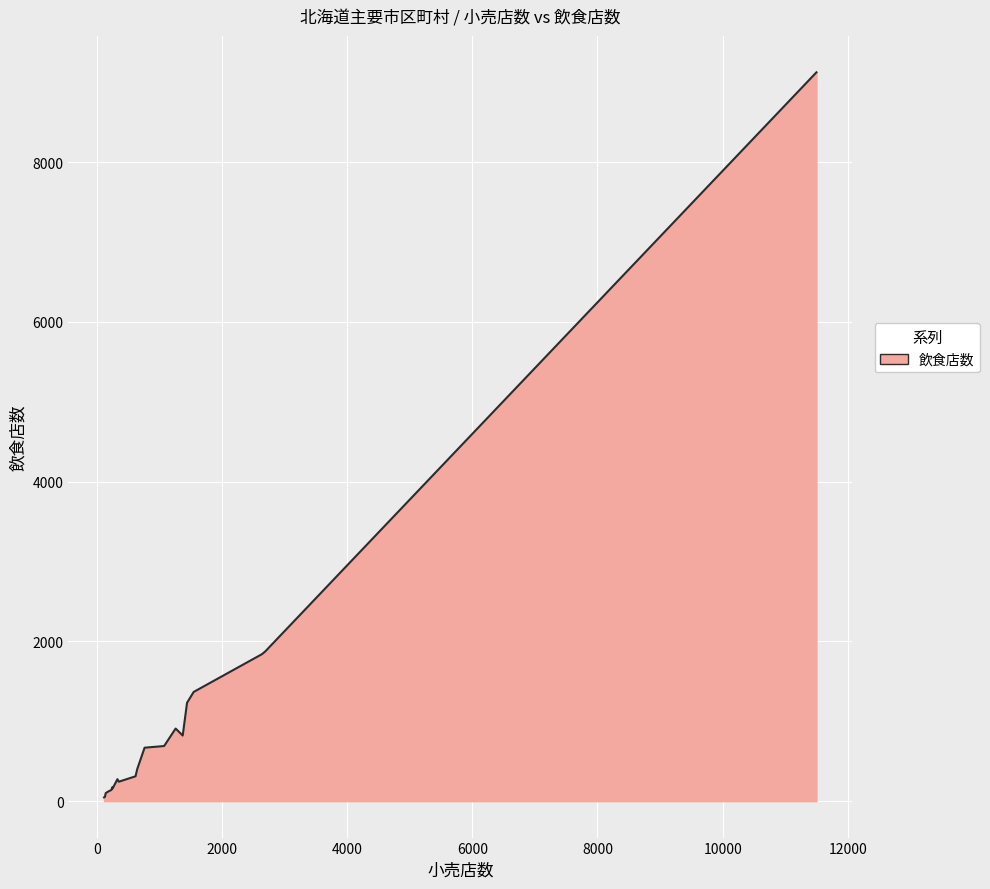

What is the difference between the maximum and minimum values?

9077